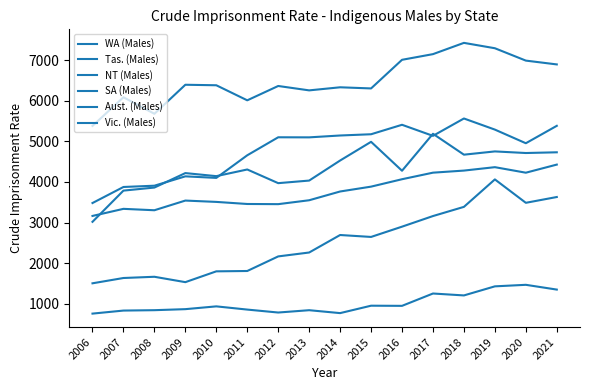

Reading right to left, extract all data points from this chart.

WA (Males): 6894.3	6988.2	7292.7	7425.0	7147.5	7008.0	6302.9	6331.0	6255.1	6363.1	6010.0	6380.9	6393.4	5678.2	6085.5	5379.6
Tas. (Males): 1348.9	1466.4	1428.6	1205.0	1252.1	948.3	952.0	769.4	841.1	783.9	856.4	935.5	866.9	841.5	832.1	757.1
NT (Males): 5381.9	4953.1	5289.0	5562.7	5134.9	5407.7	5174.5	5143.8	5097.9	5099.8	4656.5	4099.5	4137.9	3907.3	3875.8	3480.8
SA (Males): 4730.0	4712.3	4751.7	4671.5	5186.1	4275.7	4988.1	4527.6	4033.8	3970.0	4306.8	4142.6	4218.0	3861.7	3786.4	3017.8
Aust. (Males): 4427.1	4227.5	4363.7	4279.7	4228.3	4066.8	3884.4	3764.7	3548.9	3452.9	3457.0	3508.3	3541.2	3302.8	3337.3	3162.6
Vic. (Males): 3628.7	3486.0	4062.3	3386.1	3159.9	2898.5	2645.5	2692.9	2262.0	2165.9	1806.7	1798.2	1531.9	1664.4	1634.1	1503.5